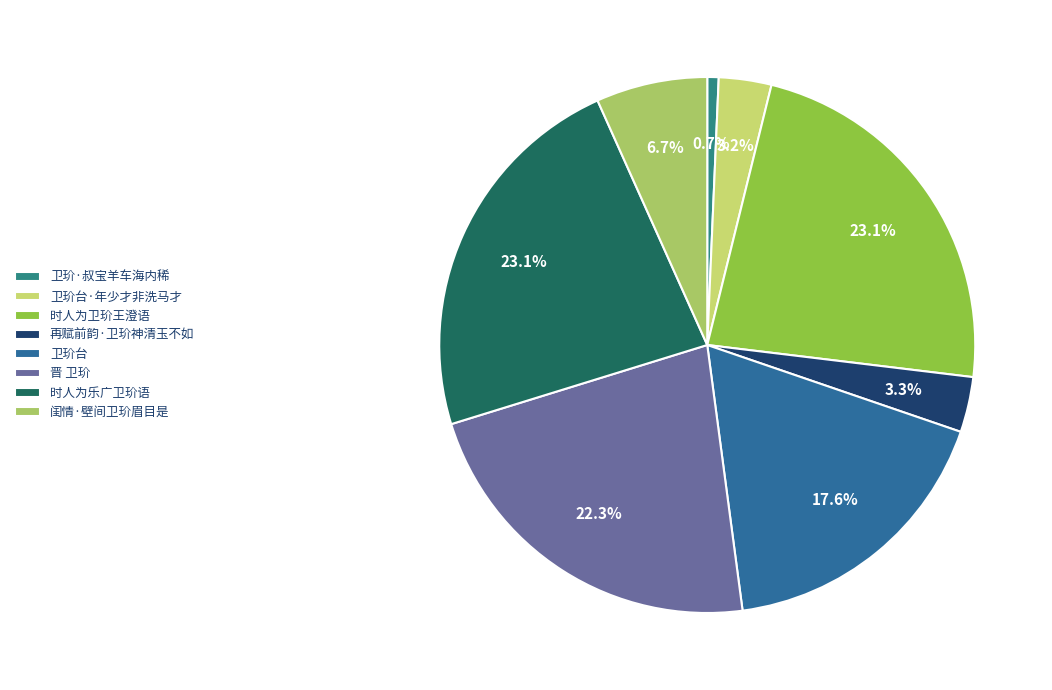

Which category has the smallest portion of the pie?

卫玠·叔宝羊车海内稀